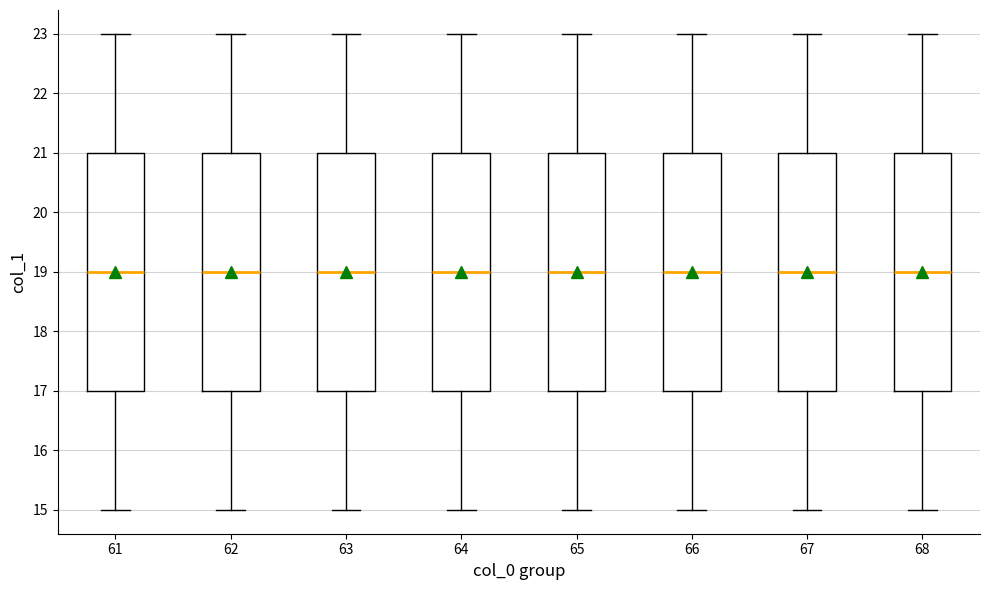

Where does the upper whisker of the box at x = 65 end on the y-axis? The values are not printed on the chart, so give them approximately, as read against the axis.

23